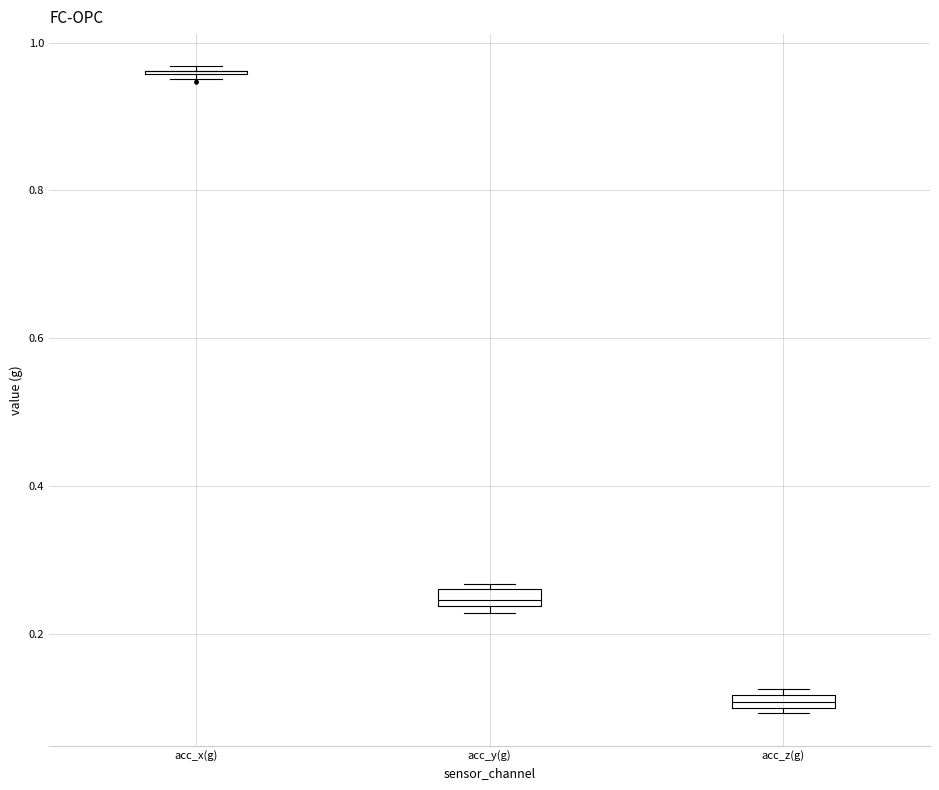

Where is the upper edge of the box for acc_z(g) on the y-axis? The values are not printed on the chart, so give them approximately, as read against the axis.

0.12